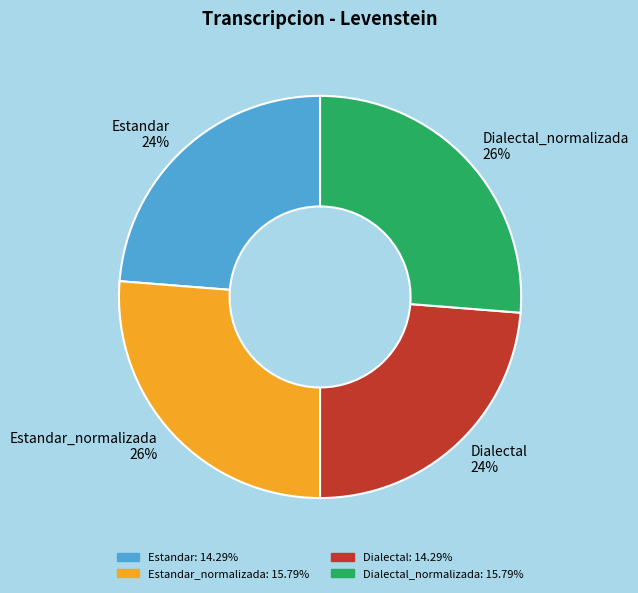

To the nearest percent, what percentage of the pie is Dialectal?

24%